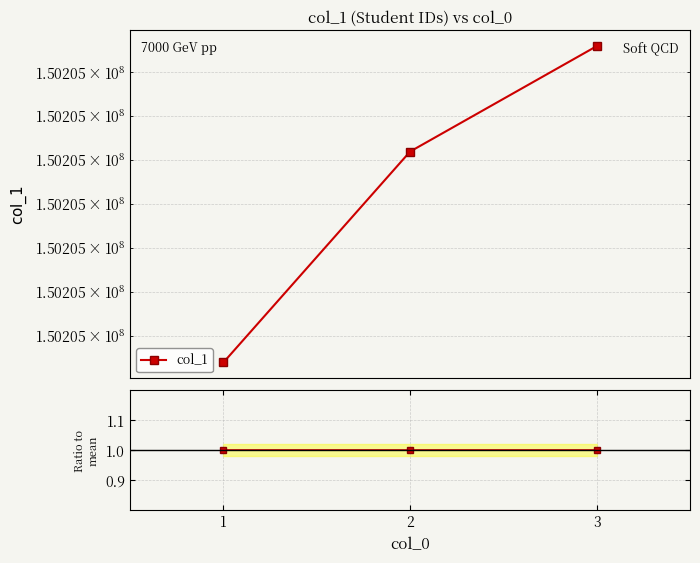

List the labels in order of col_1 value, largest first.

3, 2, 1